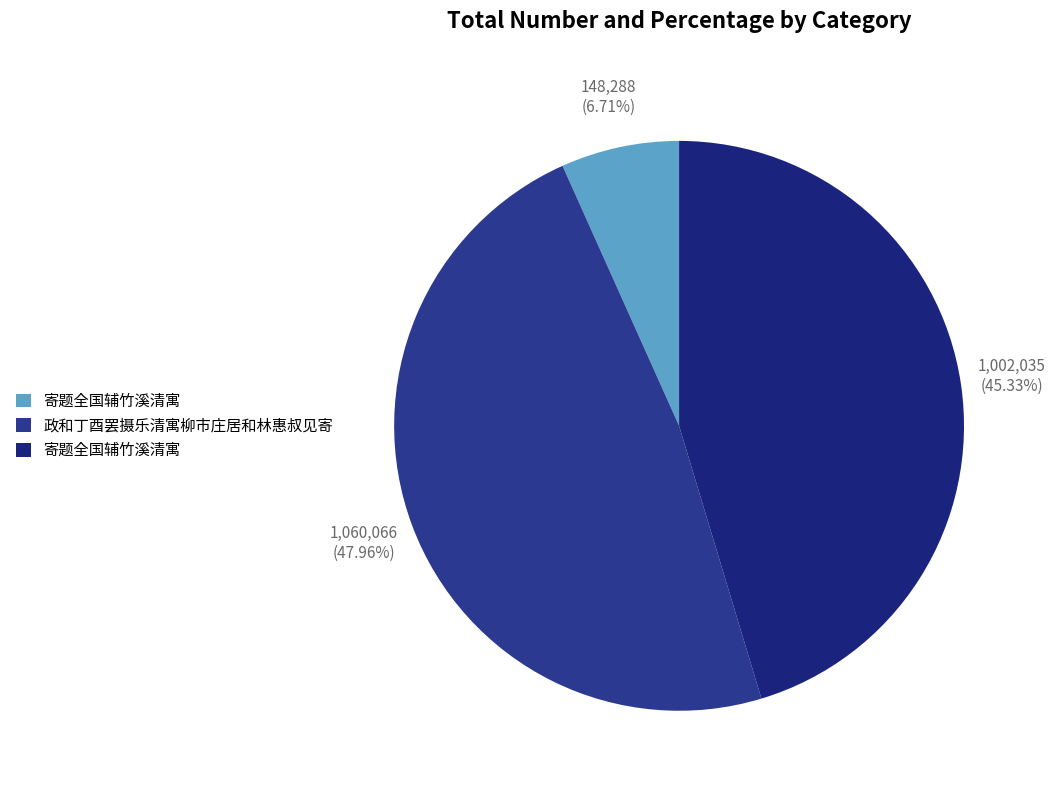

Count the number of slices in the pie.

3